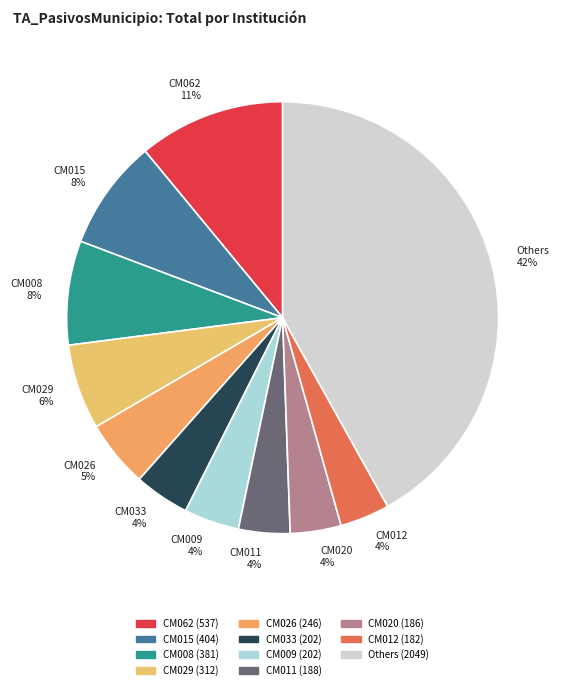

What is the largest slice in the pie chart?

Others 42%